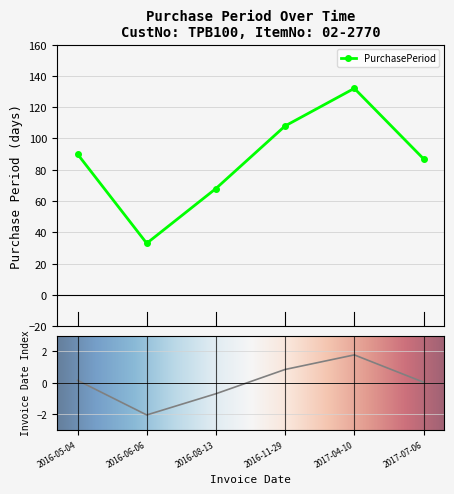

Which has a higher value, 2016-06-06 or 2016-05-04?

2016-05-04